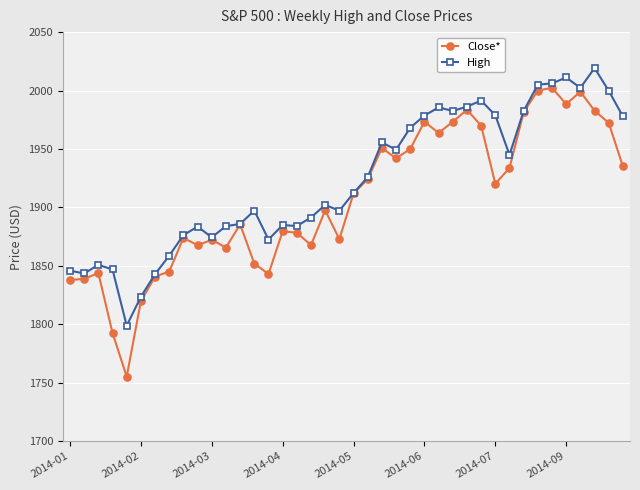

What is the maximum value shown in the chart?

2019.3